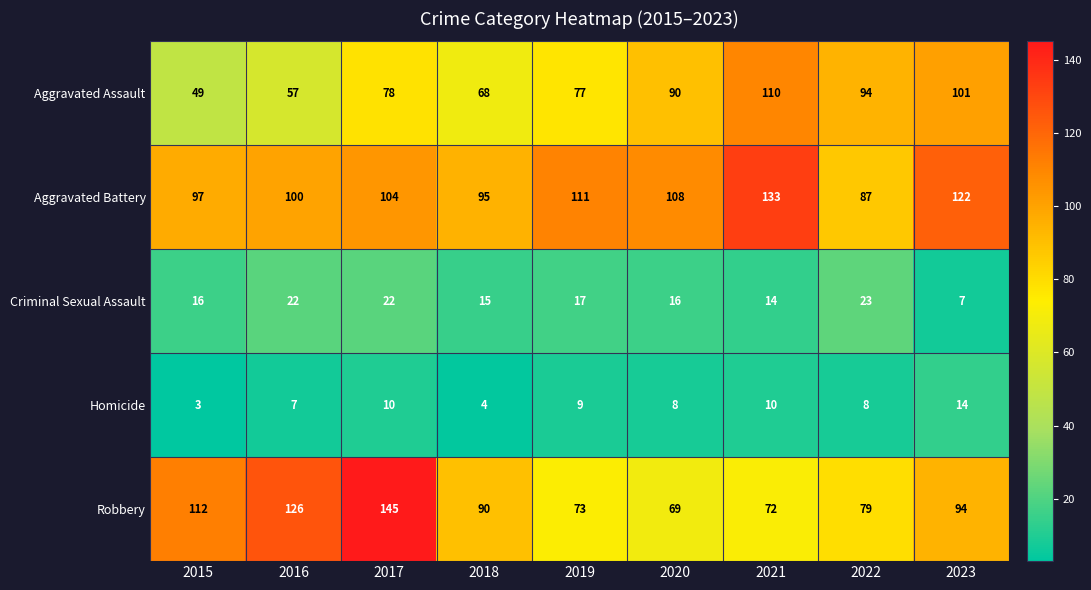

List the series in order of their peak value, lowest first.

Homicide, Criminal Sexual Assault, Aggravated Assault, Aggravated Battery, Robbery